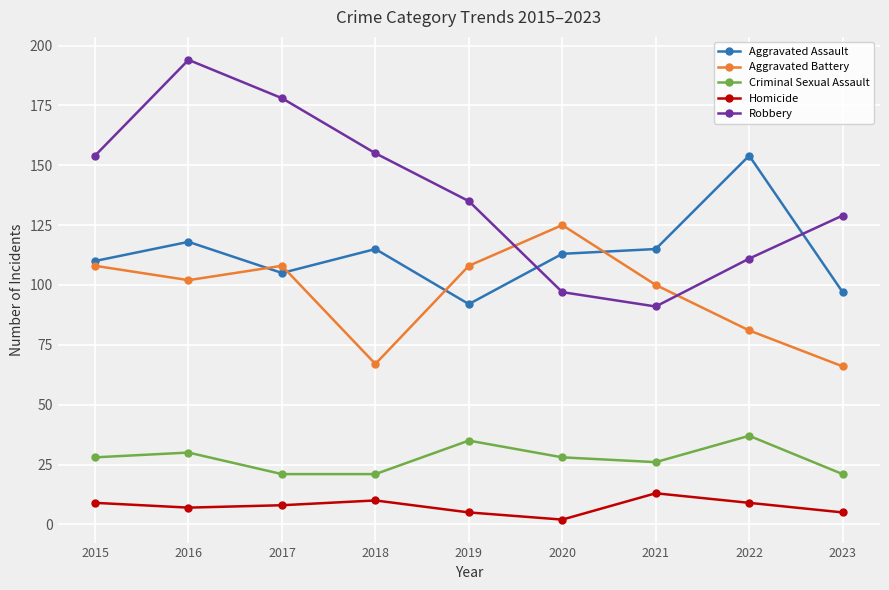

How many data points in Homicide are less than 8?

4